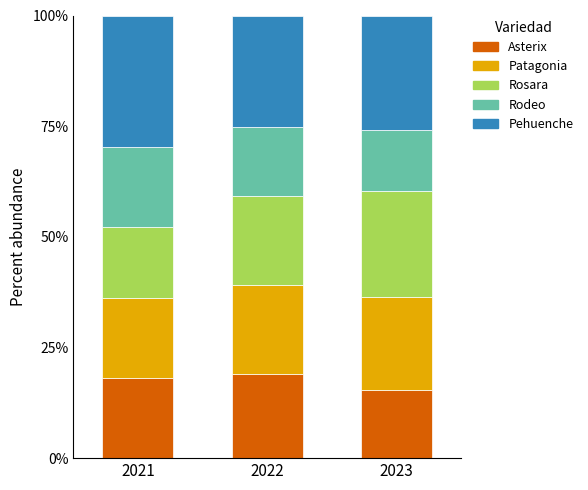

What value does the Asterix series have at 2023?

15.3